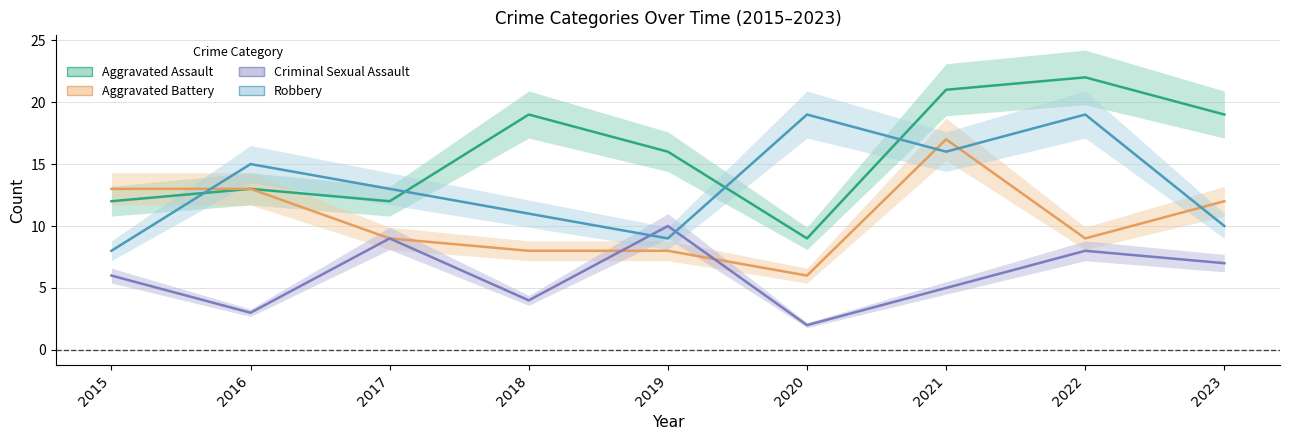

At which label does Robbery first exceed 13?

2016